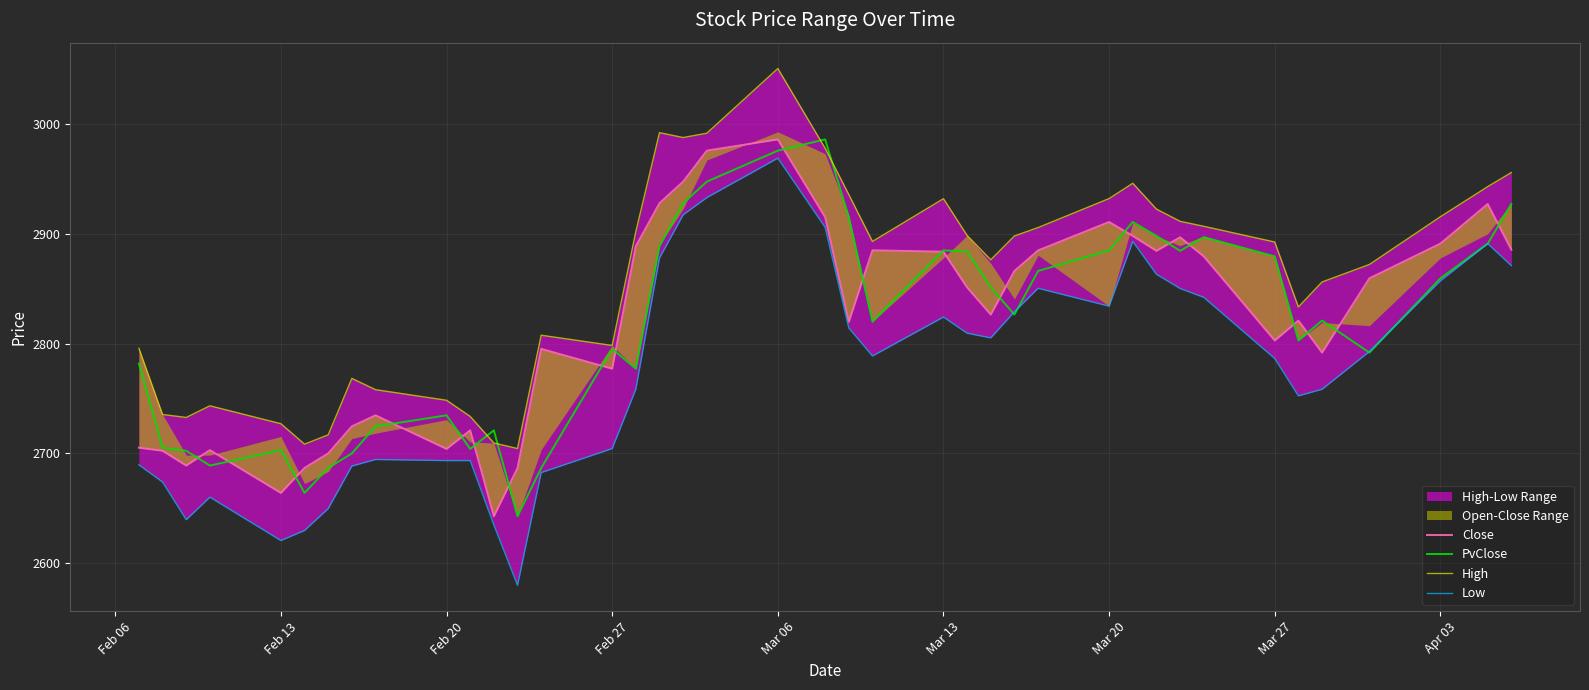

What is the lowest value of the PvClose series?

2642.6